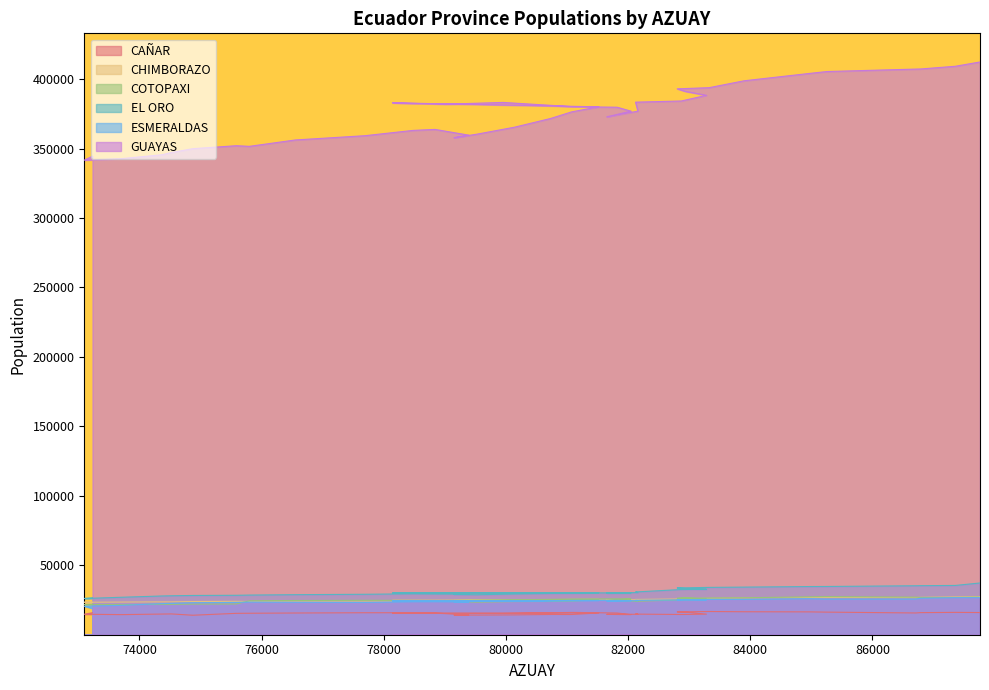

How many lines are shown in the chart?

6